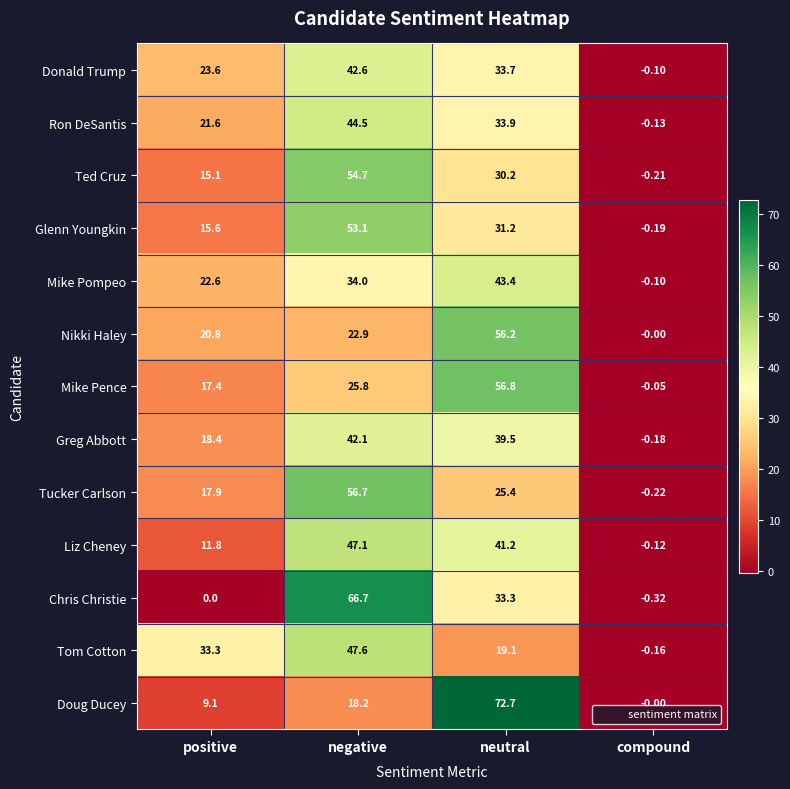

What is the spread (max minus min) of values at negative?

48.5